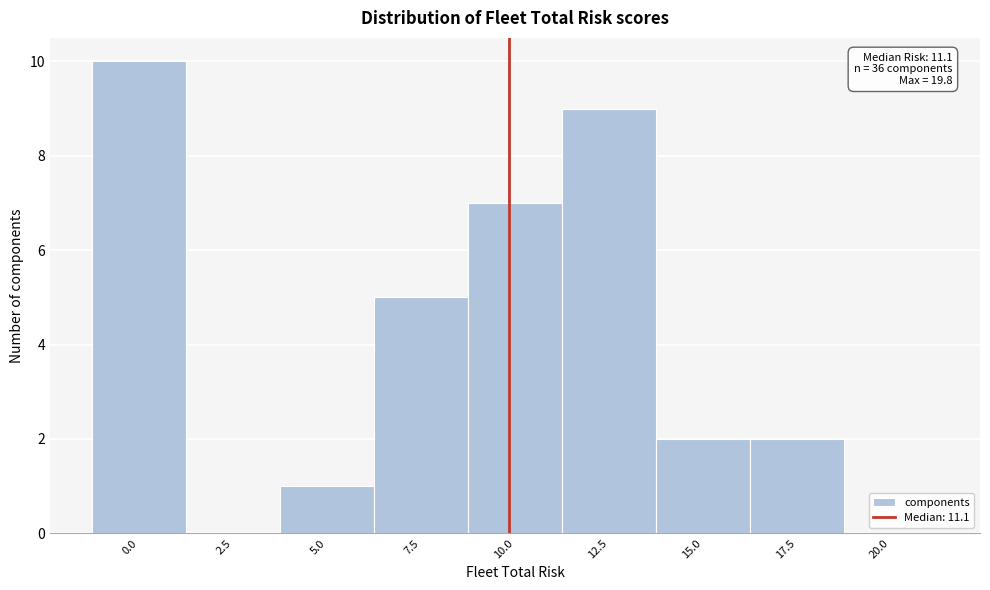

Reading left to right, list all the values displayed in this chart.

0.0=10	2.5=0	5.0=1	7.5=5	10.0=7	12.5=9	15.0=2	17.5=2	20.0=0